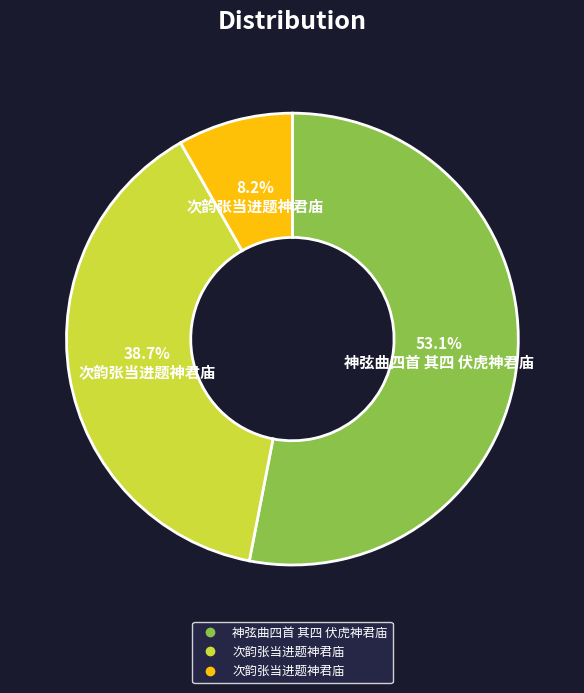

Is there a majority slice in this chart?

Yes